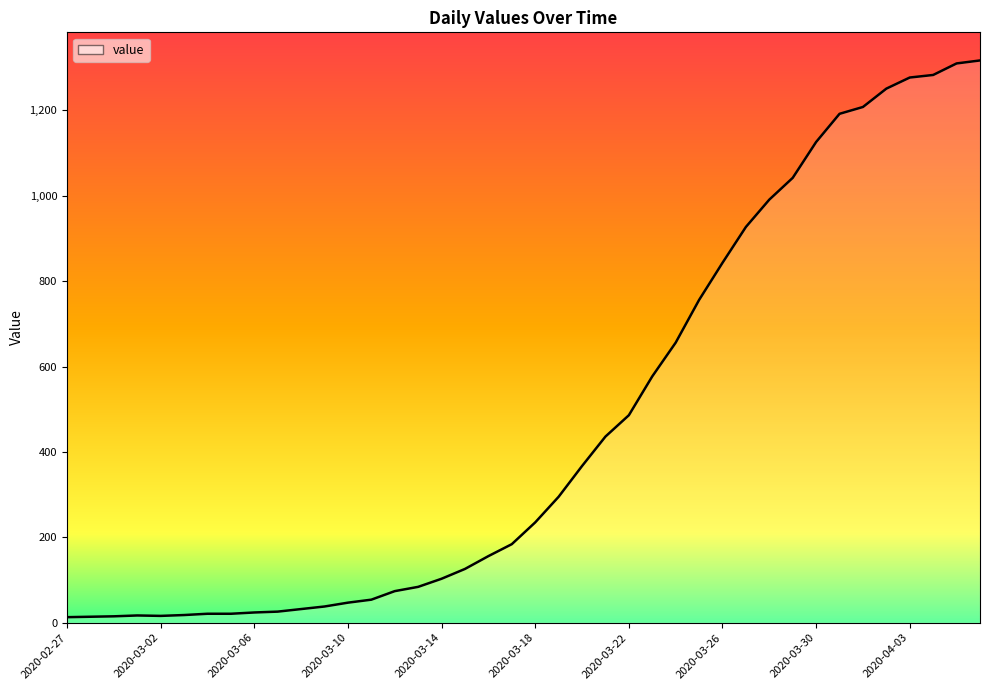

What is the greatest value displayed?

1317